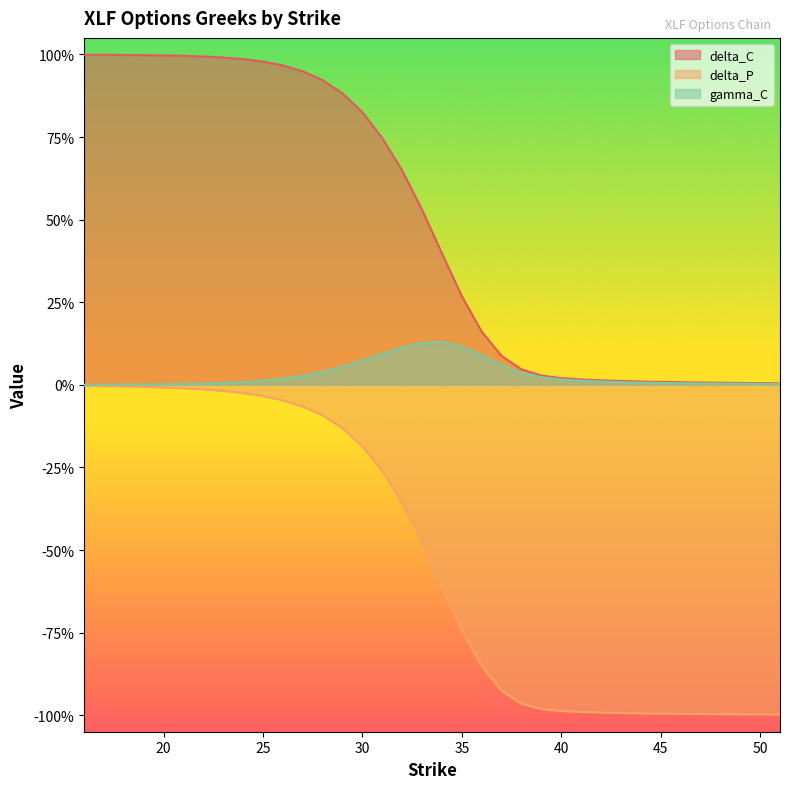

What is the difference between the second highest and minimum values in the delta_C series?

1.0